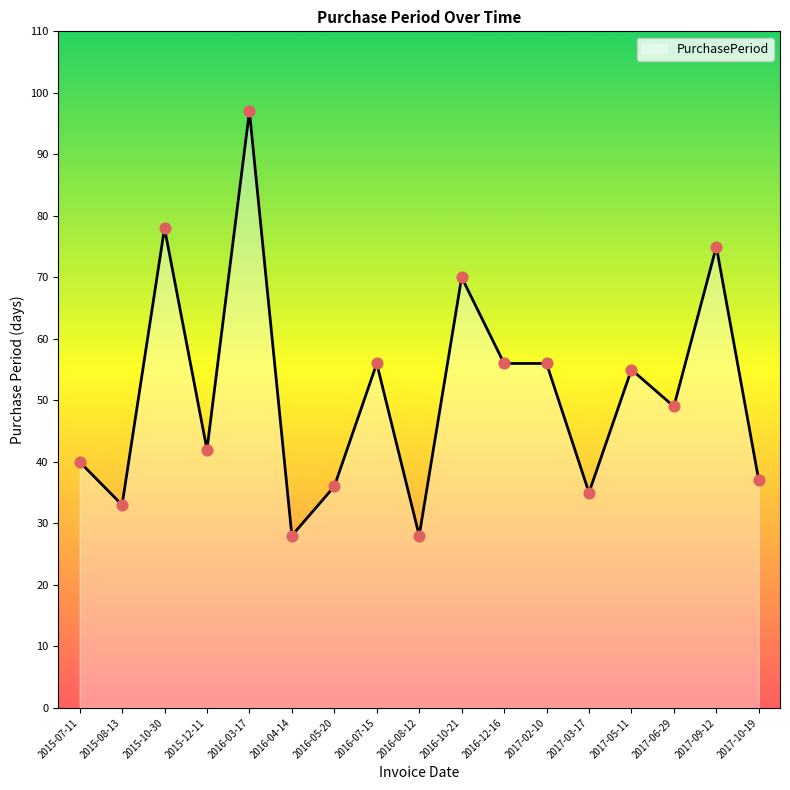

Approximately how many times larger is the value at 2015-07-11 compared to 2016-12-16?

0.7